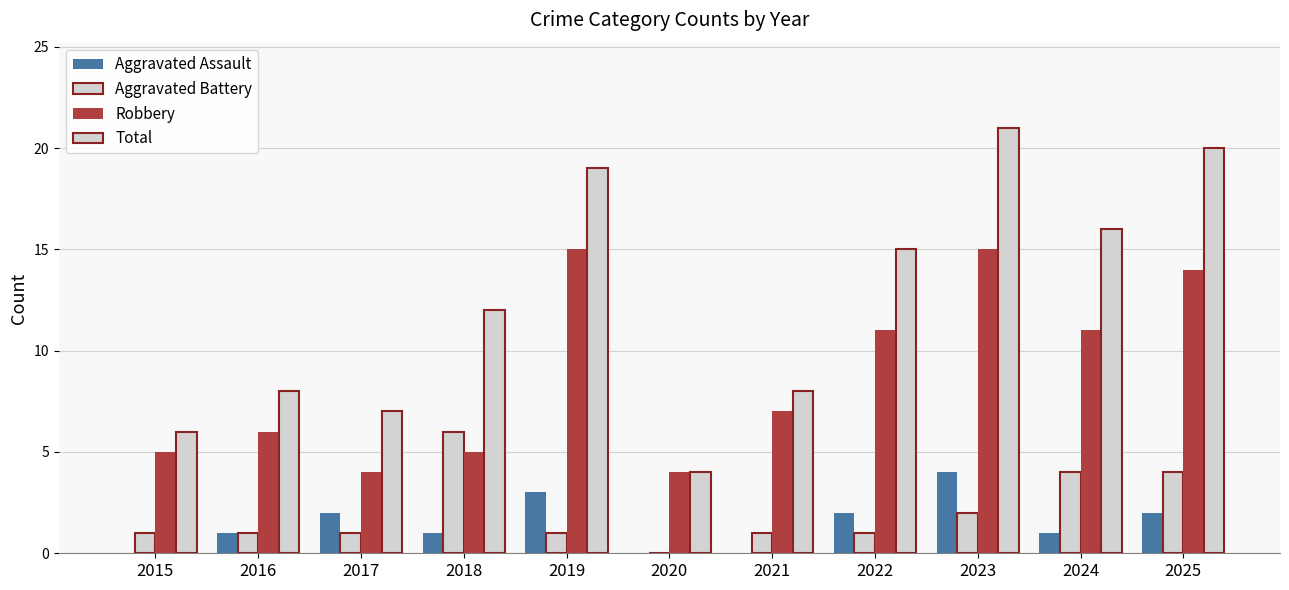

How many groups of bars are there?

11